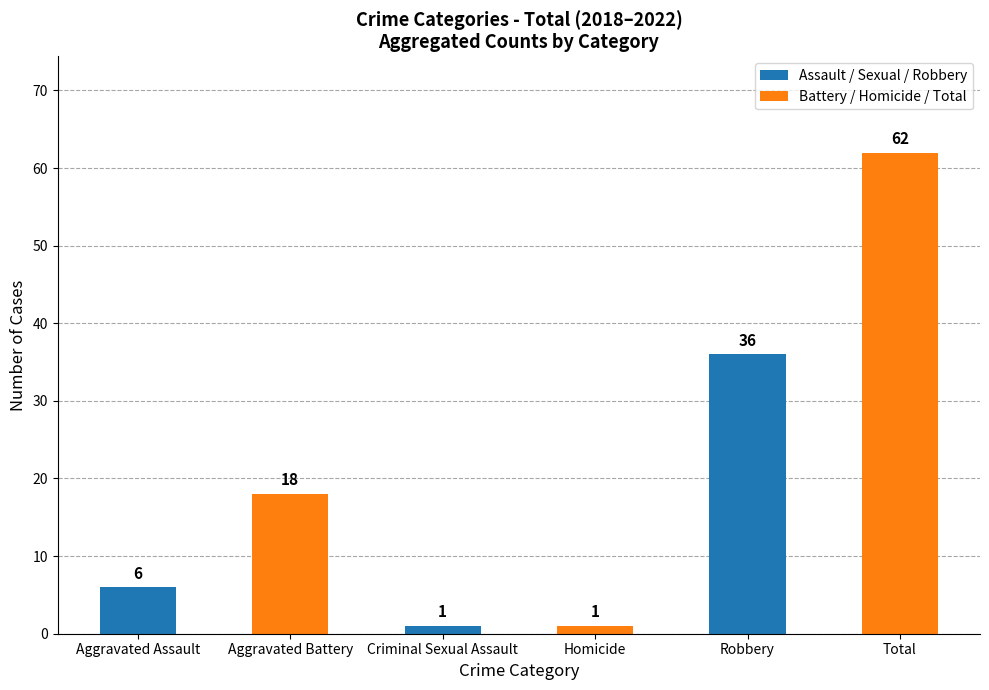

Reading right to left, transcribe all the data shown in this chart.

62	36	1	1	18	6